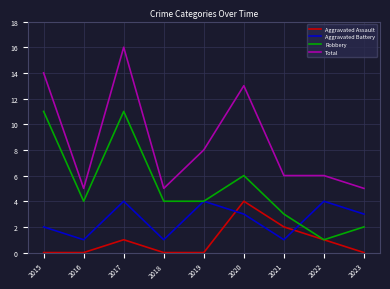

Which series has the largest total across all categories?

Total